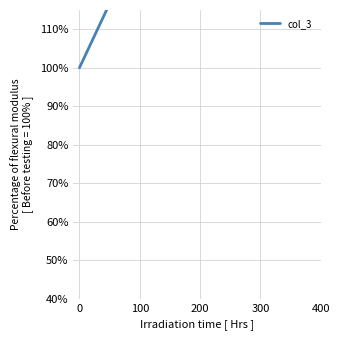

How many distinct data groups are displayed?

1